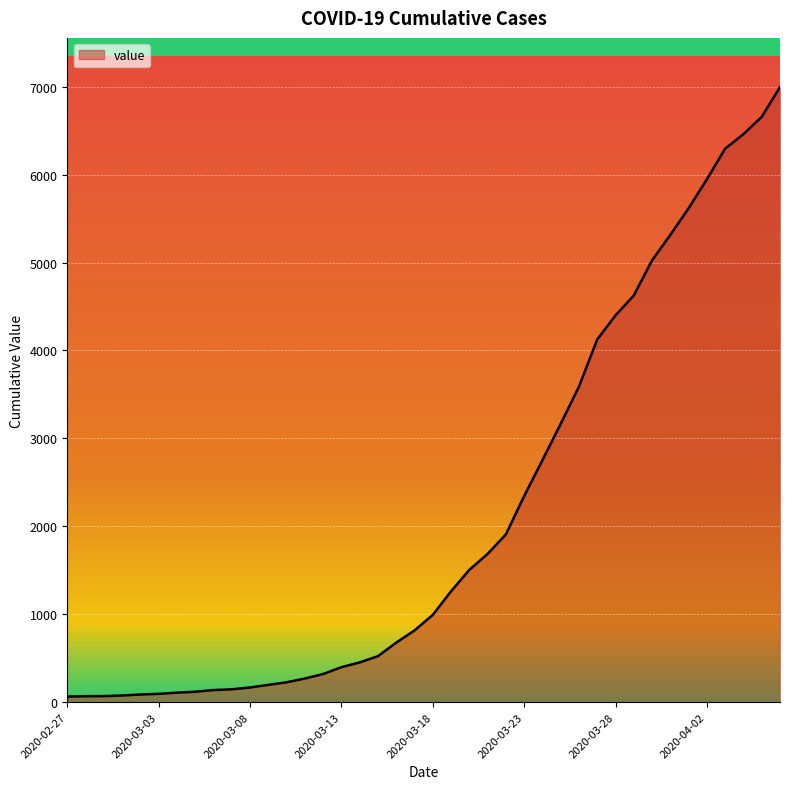

What is the maximum value shown in the chart?

6995